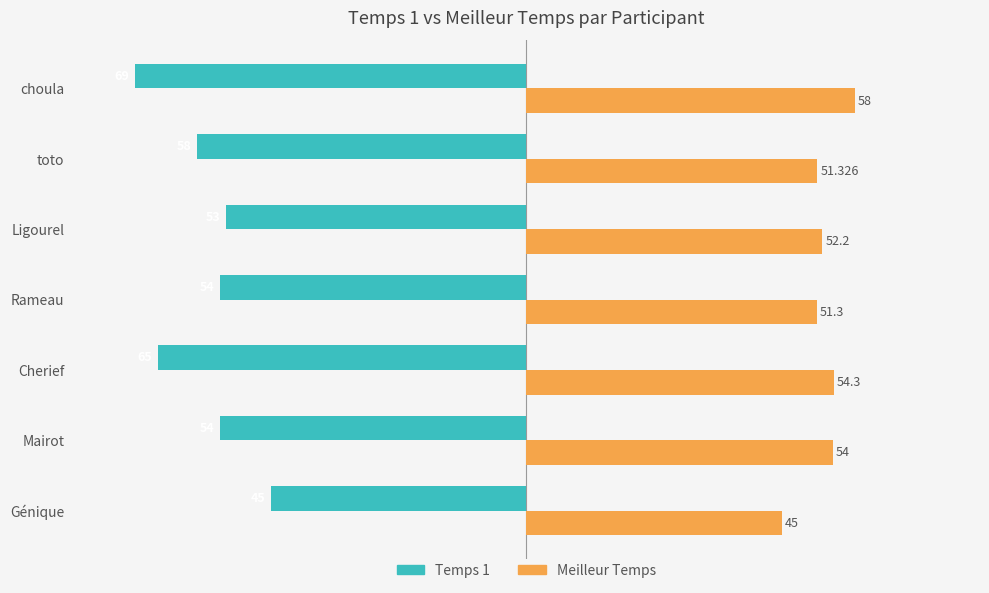

Where is Temps 1 nearest to the value -57?

toto